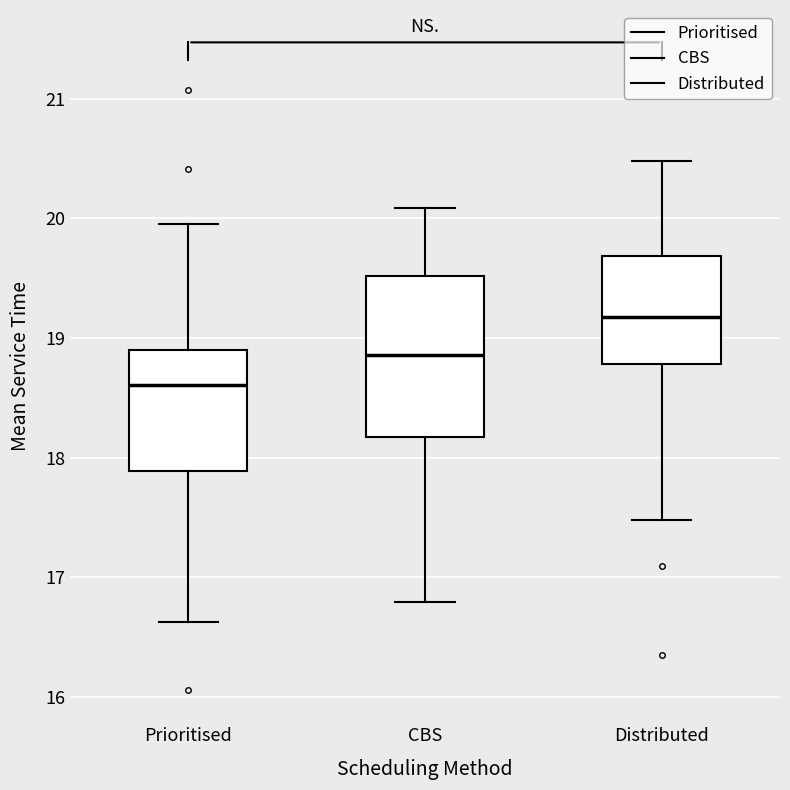

Reading left to right, read every box against the y-axis: the position of its median line, the range the box covers, and the ends of its whiskers. The values are not printed on the chart, so give them approximately, as read against the axis.

Prioritised: median 18.6, box 17.9 to 18.9, whiskers 16.6 to 20.0
CBS: median 18.9, box 18.2 to 19.5, whiskers 16.8 to 20.1
Distributed: median 19.2, box 18.8 to 19.7, whiskers 17.5 to 20.5